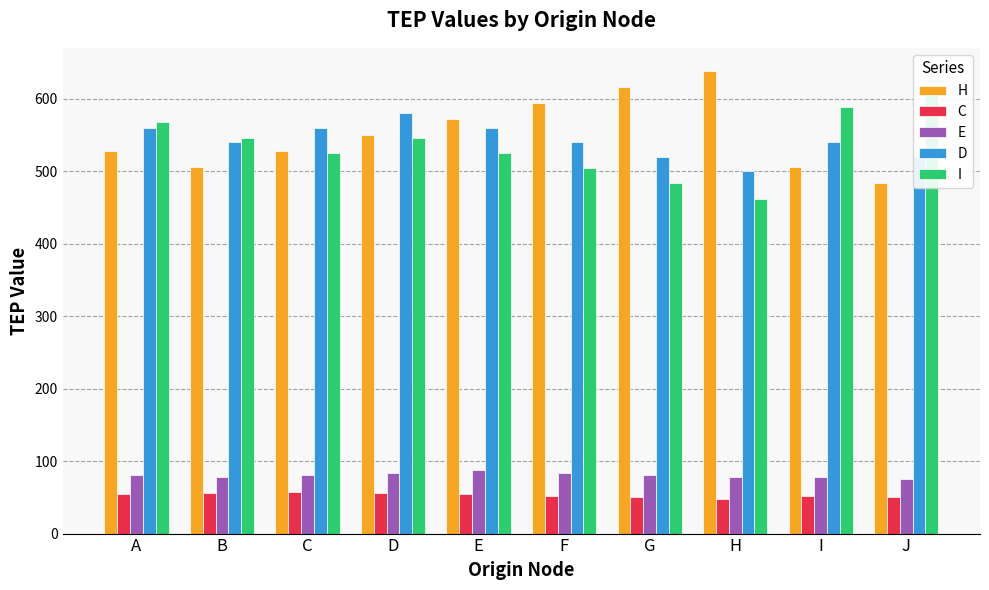

At which category does the chart reach its peak across all series?

H